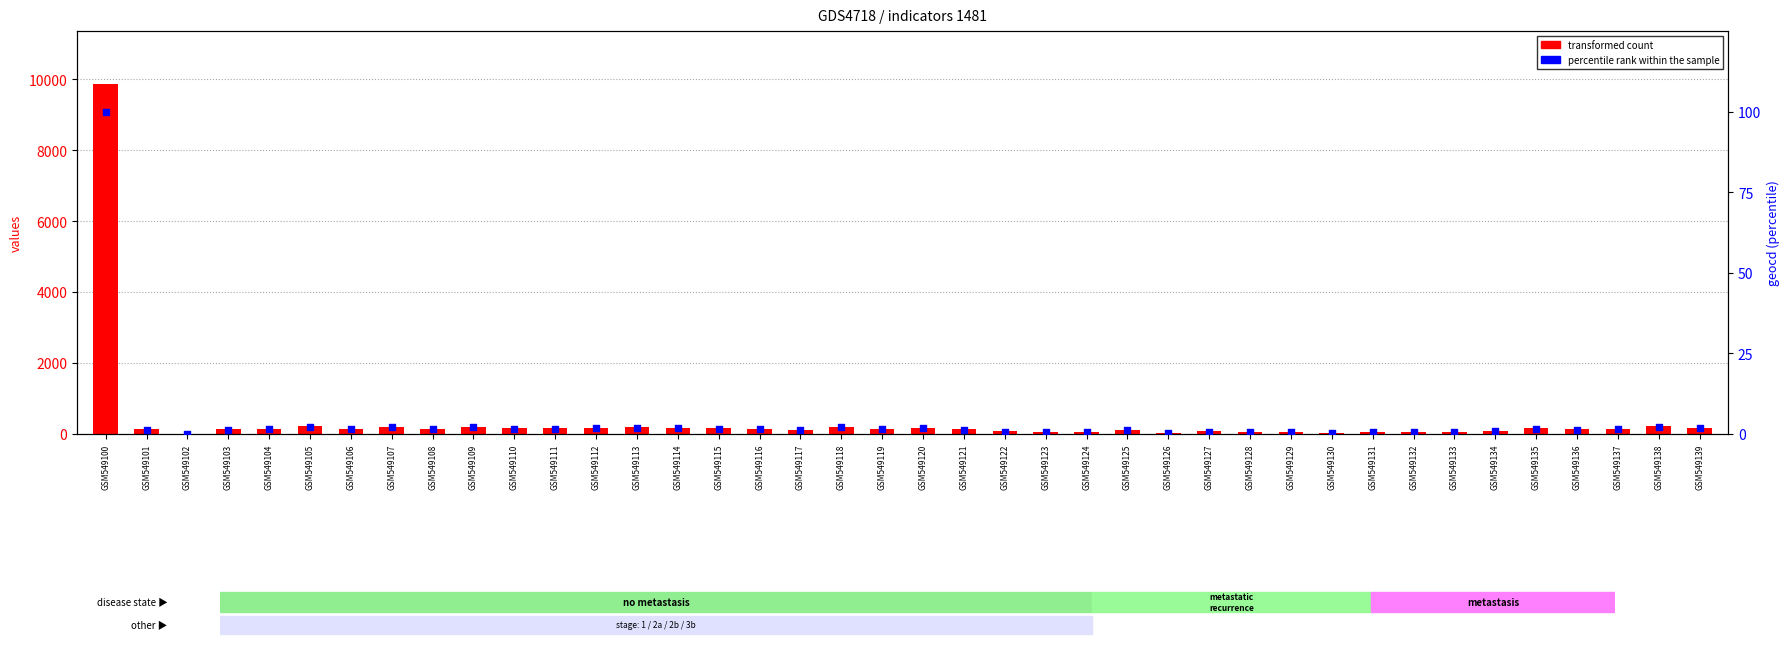

Is the value of transformed count at GSM549107 greater than the value of percentile rank within the sample at GSM549128?

Yes